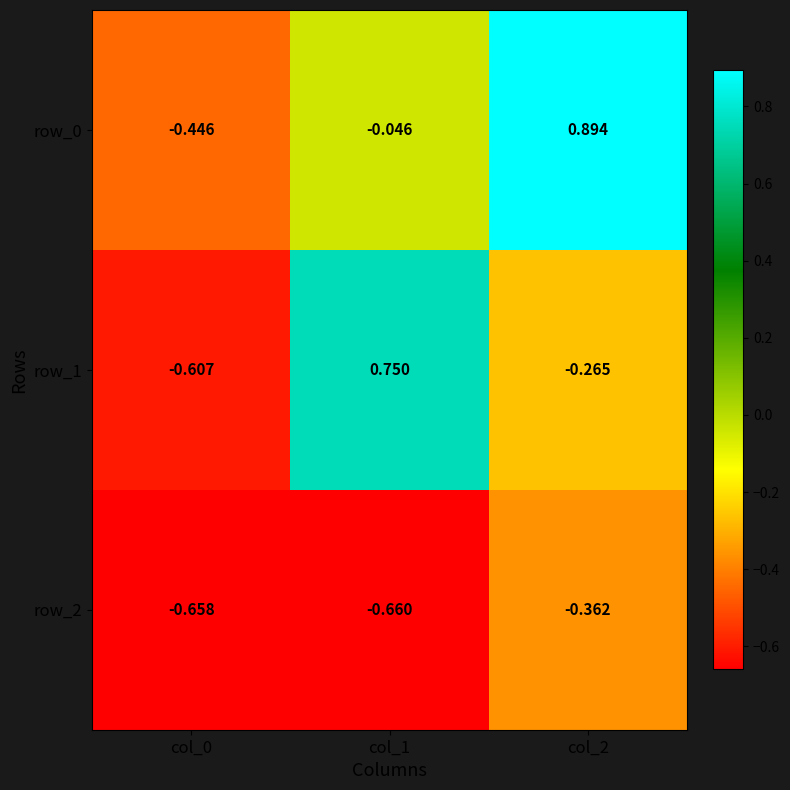

At which category does the chart reach its peak across all series?

col_2